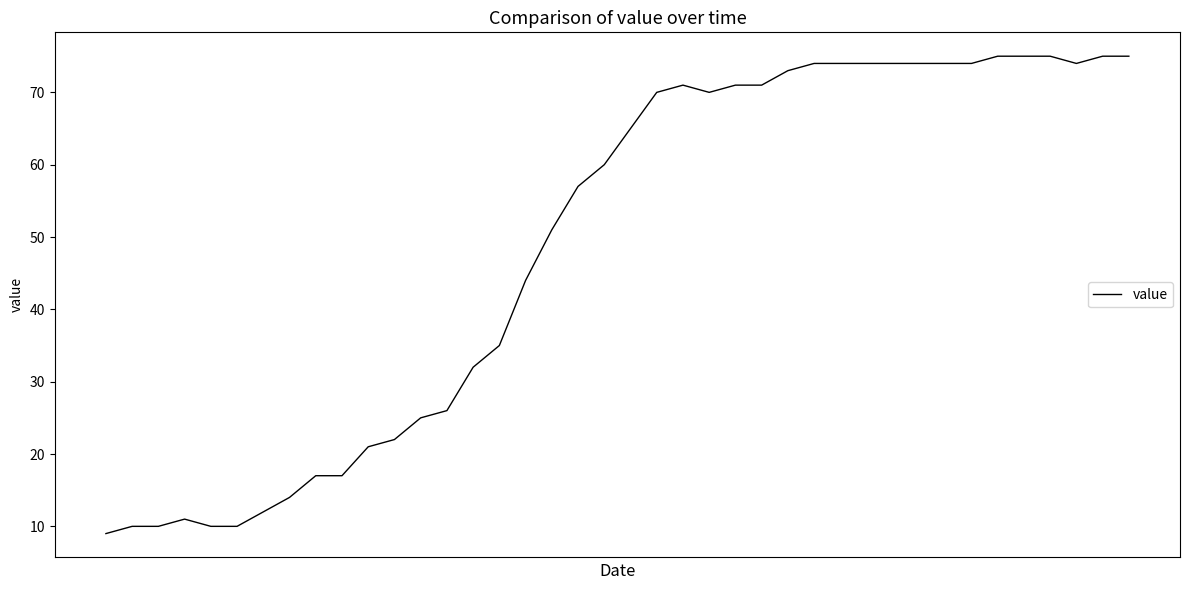

What is the greatest value displayed?

75